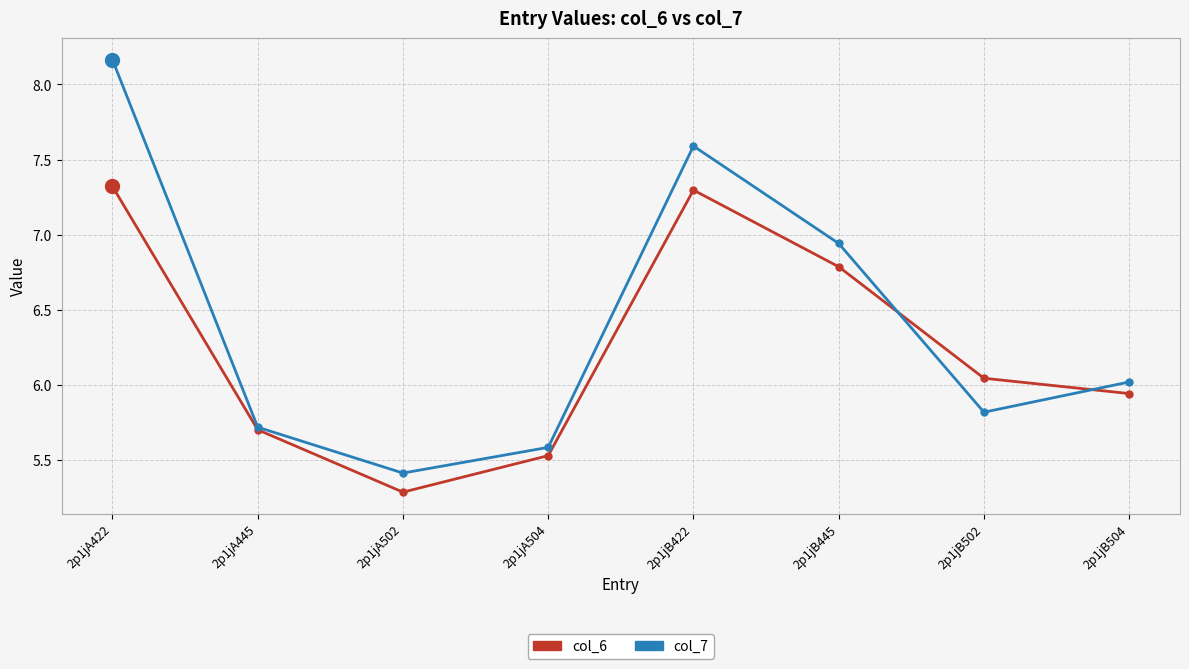

What is the label of the 5th point from the left?

2p1jB422